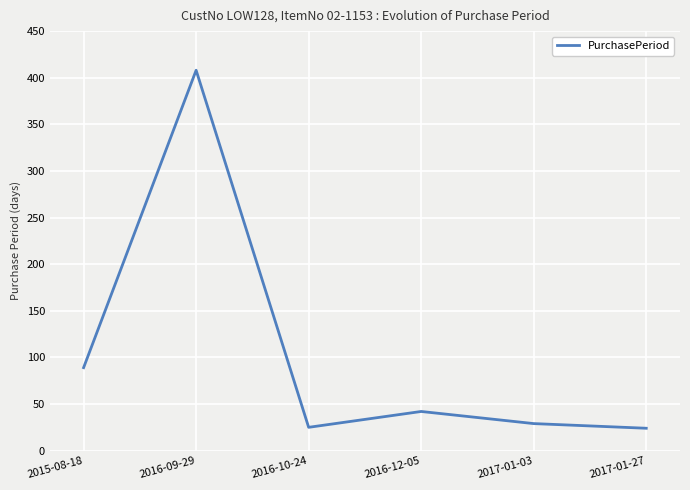

Approximately how many times larger is the value at 2015-08-18 compared to 2016-12-05?

2.1